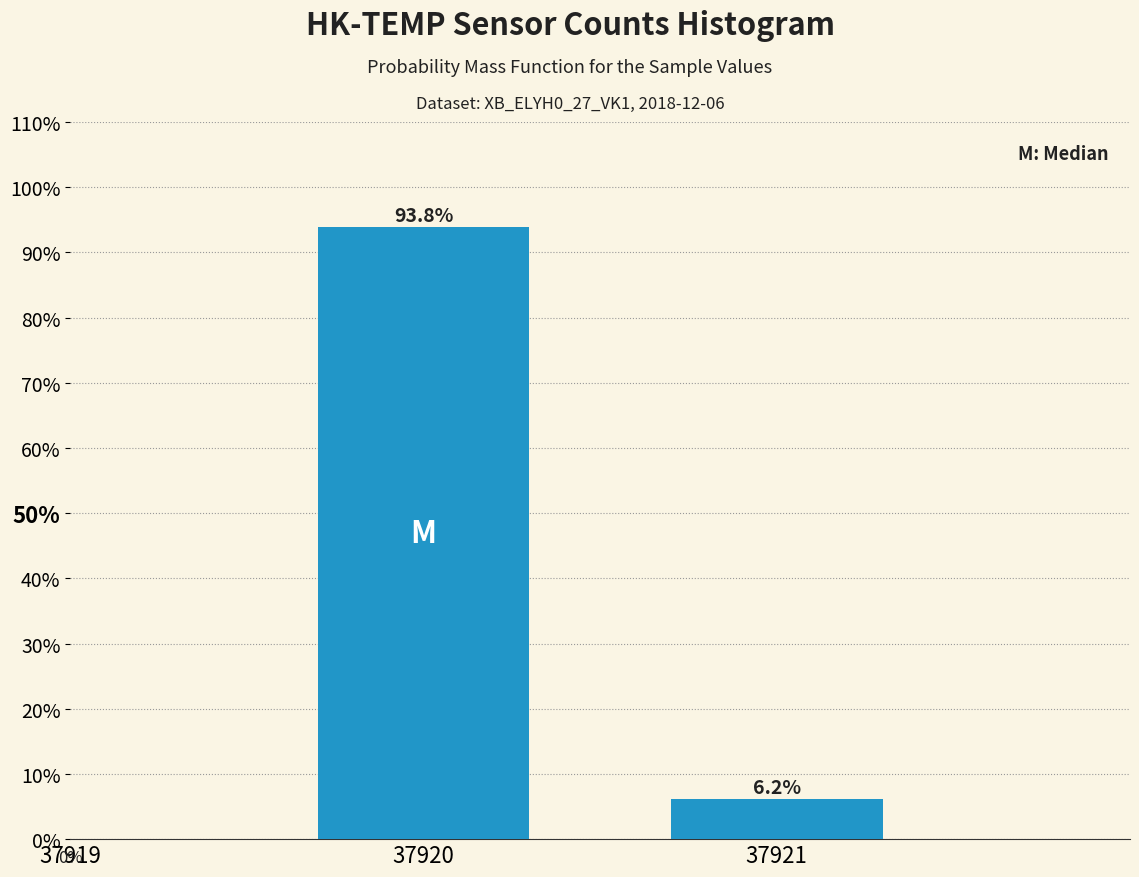

Reading right to left, transcribe all the data shown in this chart.

37921=6.2	37920=93.8	37919=0.0